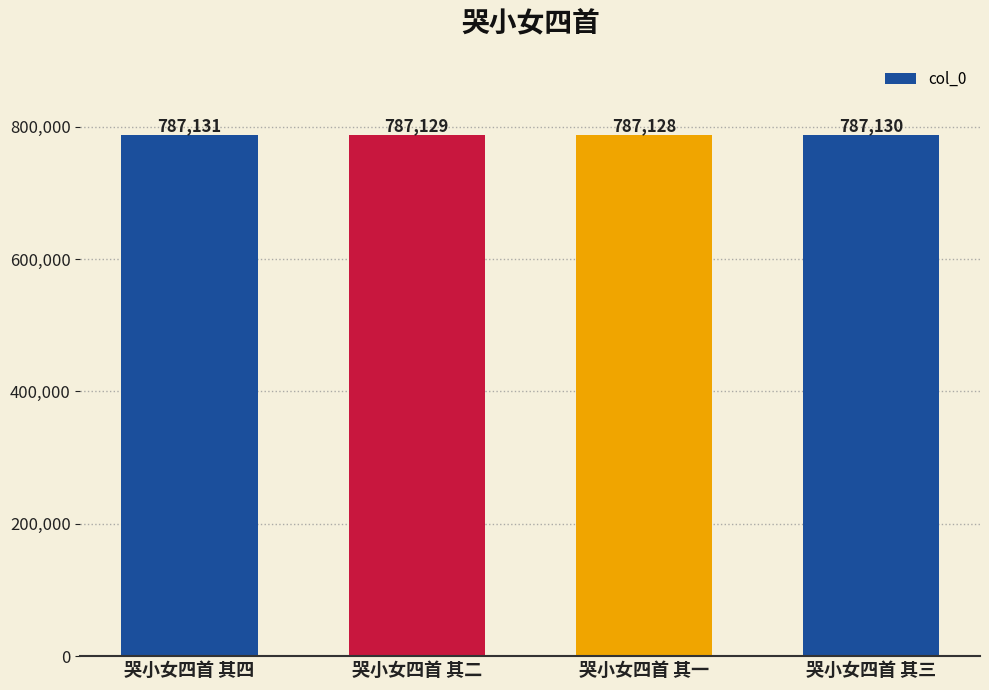

What is the sum of the values at 哭小女四首 其四 and 哭小女四首 其二?

1574260